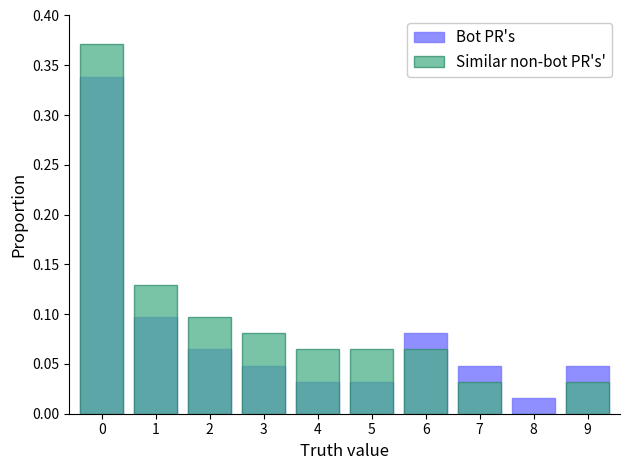

Are the bars horizontal?

No